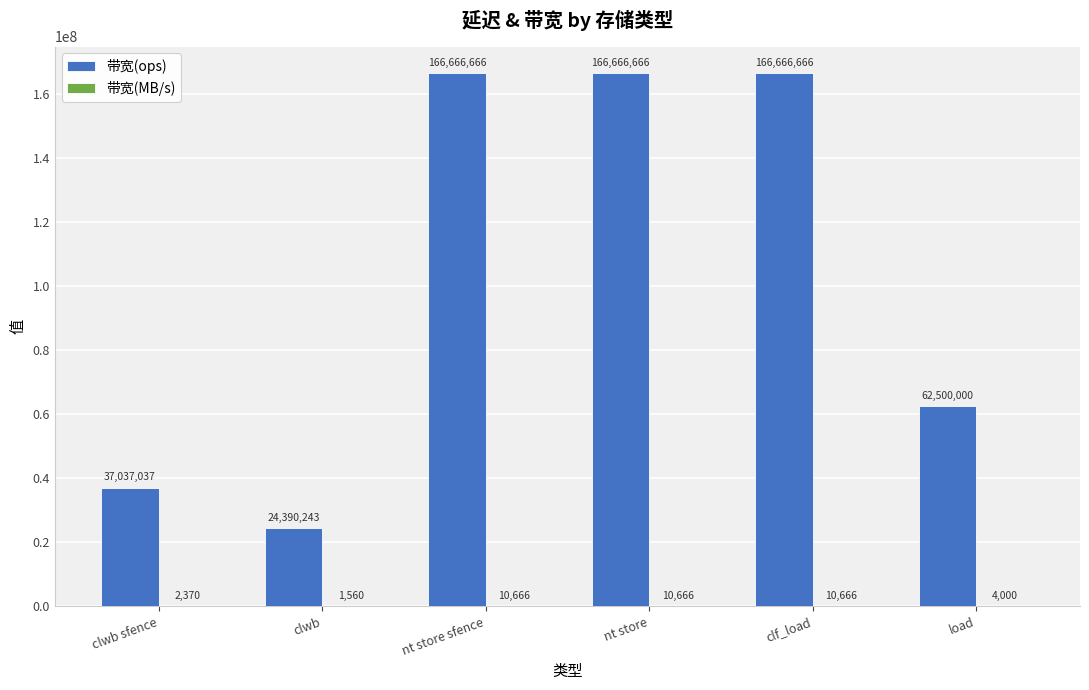

The 带宽(ops) series shows 102978926 at load. True or false?

False